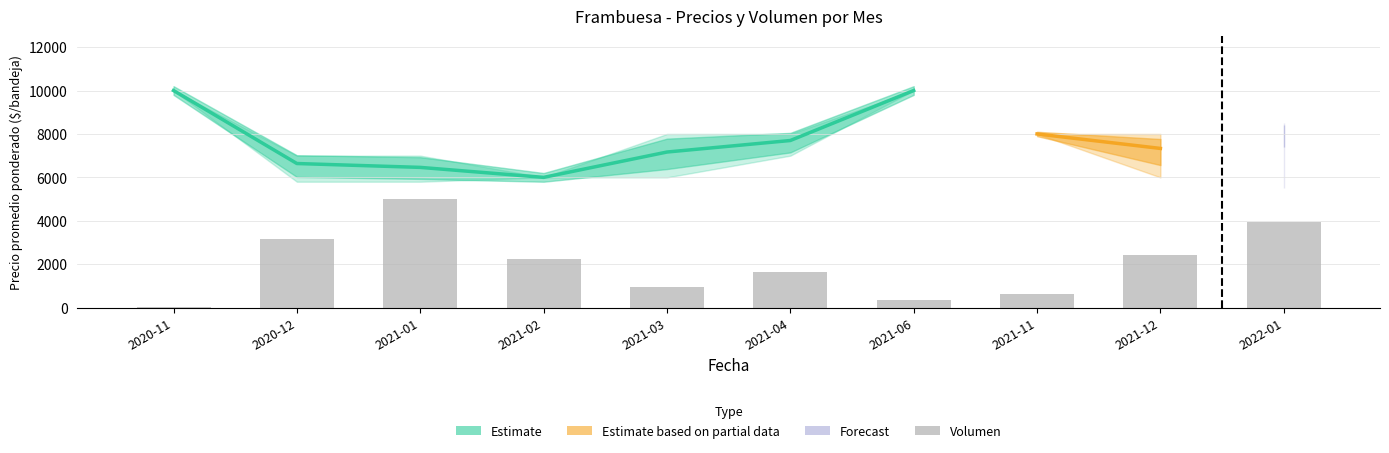

What position from the left is 2020-11?

1